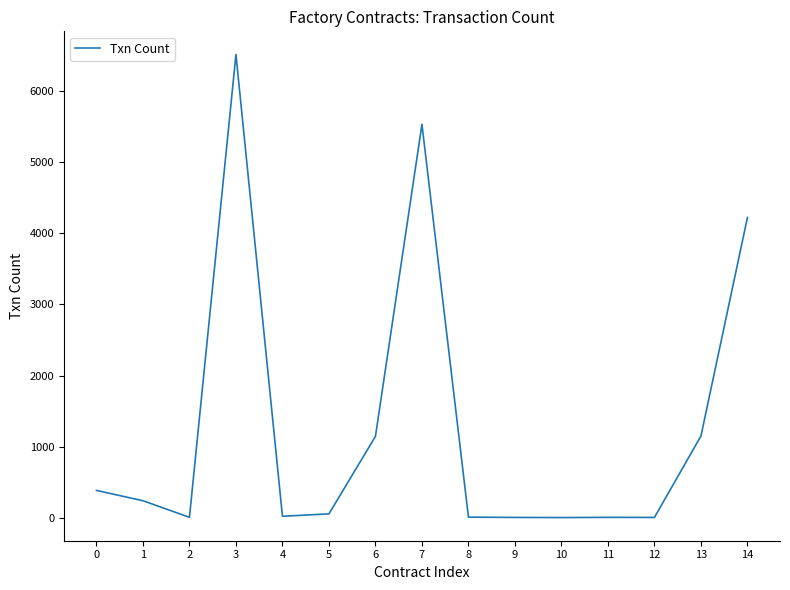

What is the change in value from 5 to 10?

-52